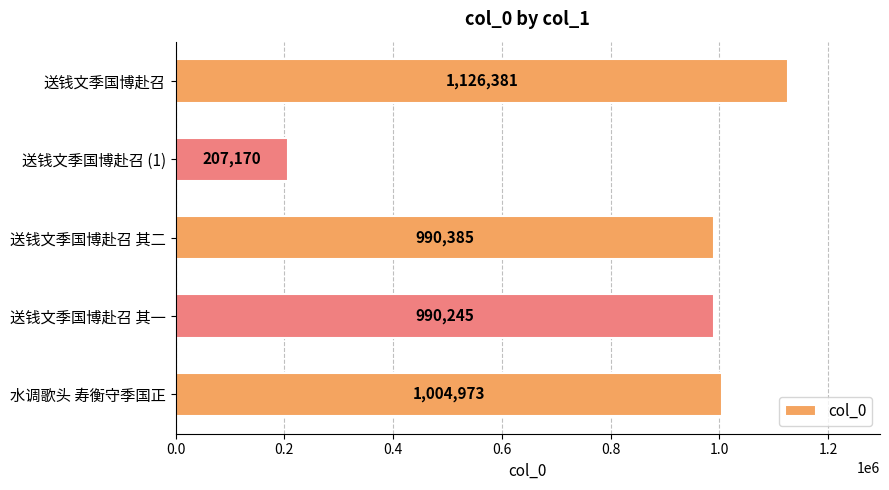

What is the smallest value displayed?

207170